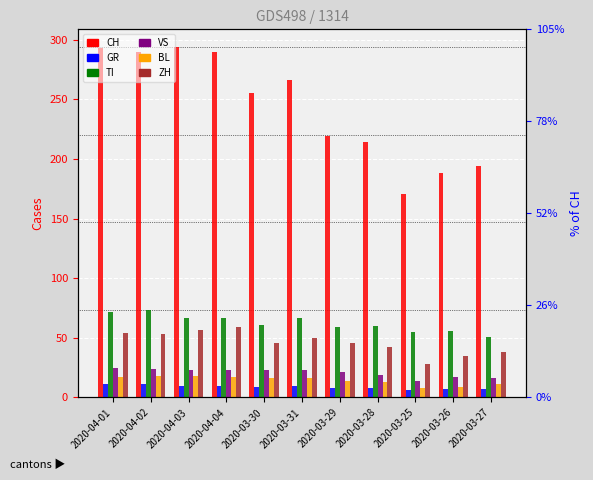

Where is ZH nearest to the value 43?

2020-03-28